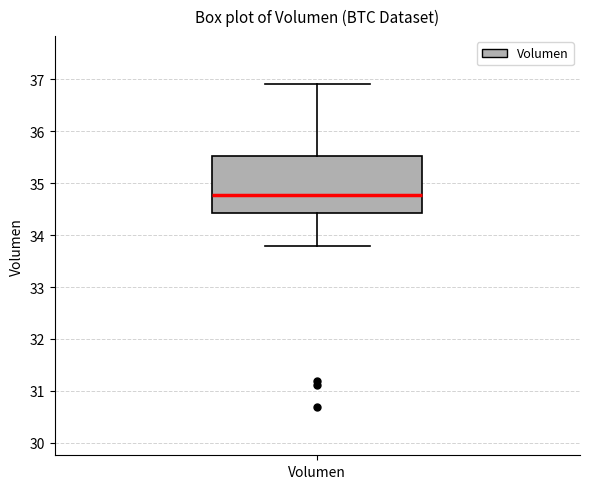

Where does the median line of the box for Volumen sit on the y-axis? The values are not printed on the chart, so give them approximately, as read against the axis.

34.8